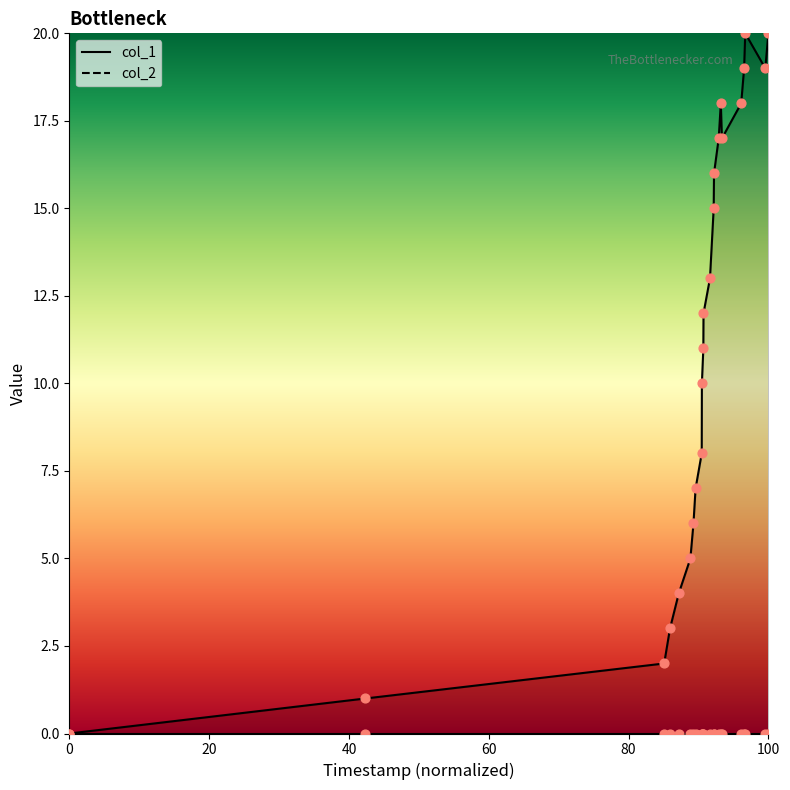

What is the change in value from 1652836874 to 1660587870?

+14